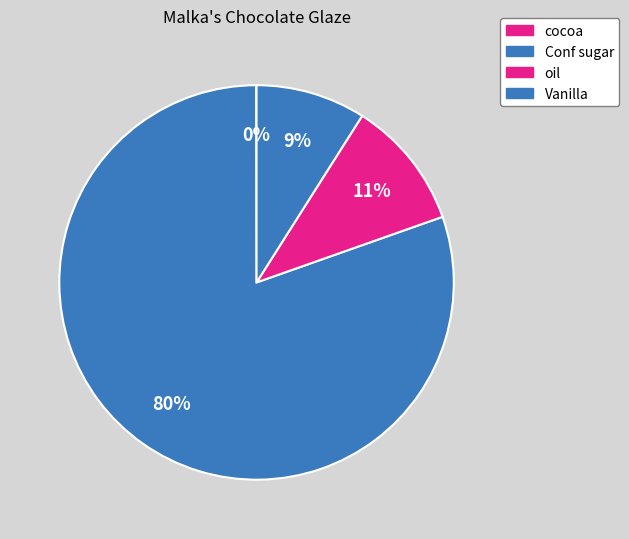

Which has a higher value, Vanilla or Conf sugar?

Conf sugar